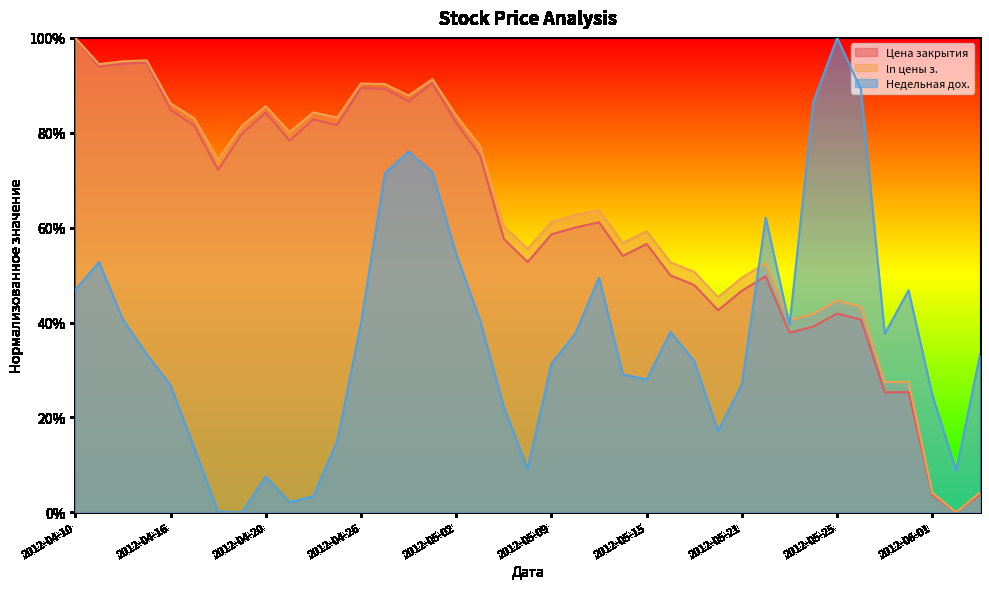

Does the chart have visible grid lines?

No